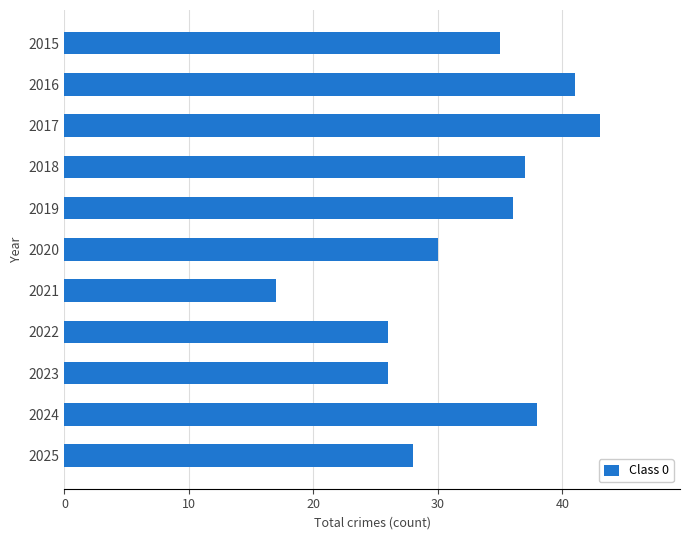

What is the greatest value displayed?

43